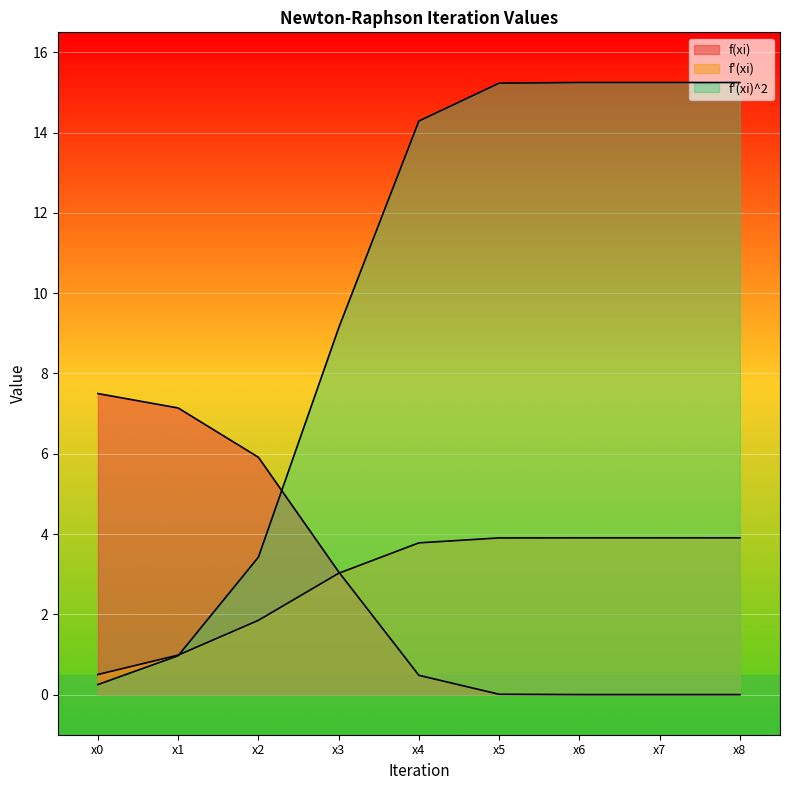

At which label does f'(xi)^2 first exceed 14?

x4